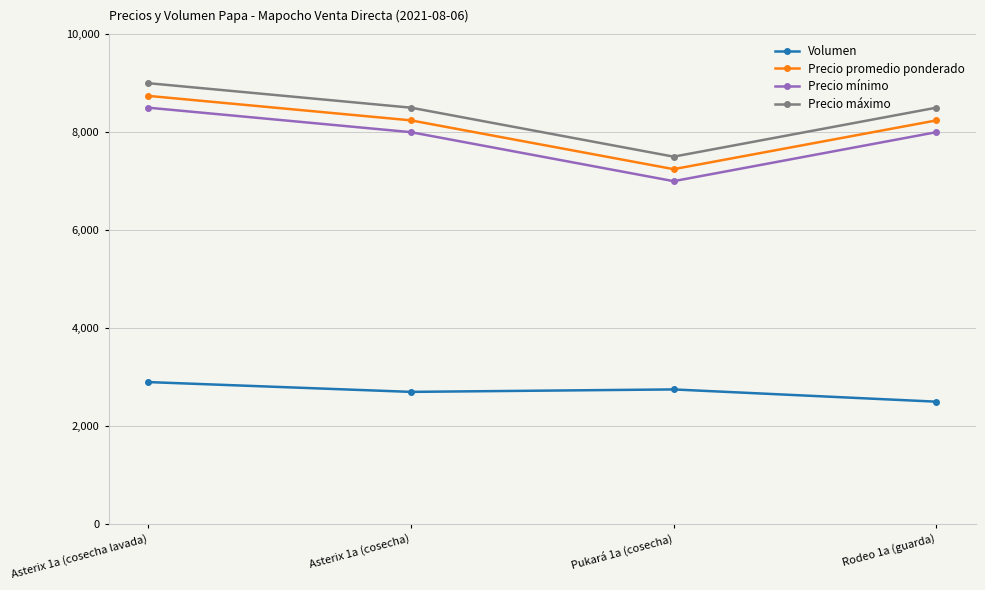

Is it true that Precio máximo equals 7500 at Pukará 1a (cosecha)?

True